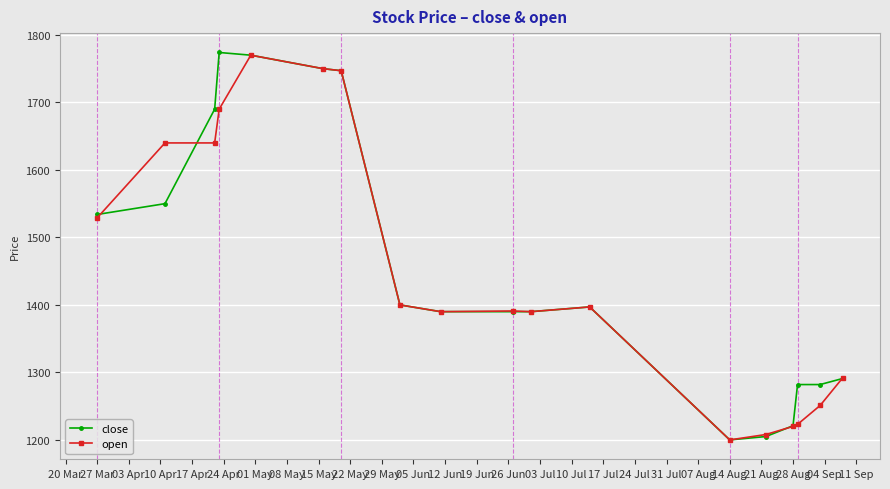

What is the value of the open point at the 8th from the left?

1400